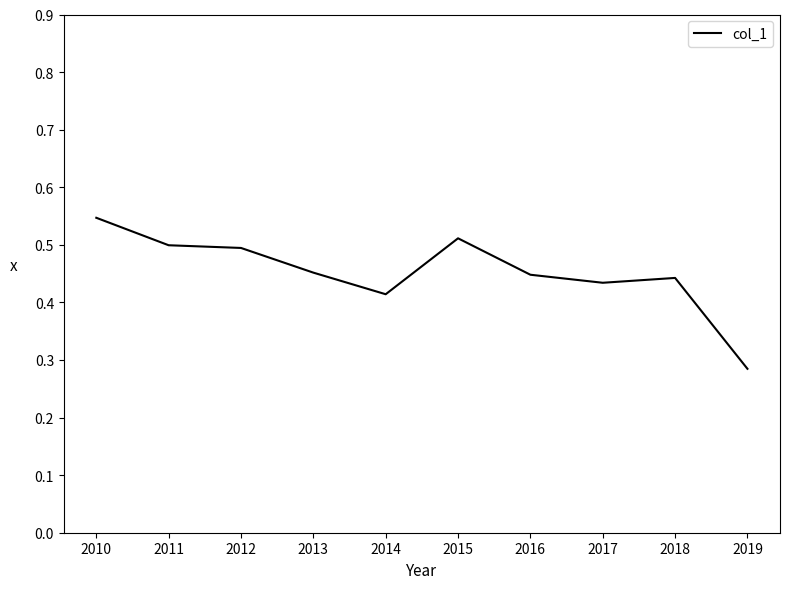

Which category has the lowest value across all series?

2019